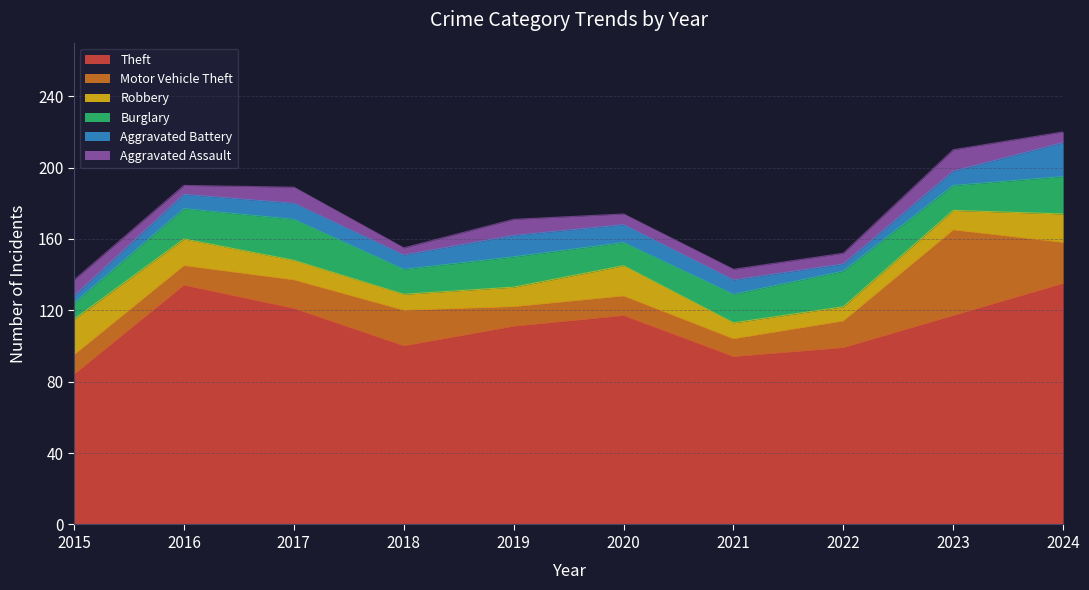

The value of Aggravated Battery at 2021 is 14. True or false?

False